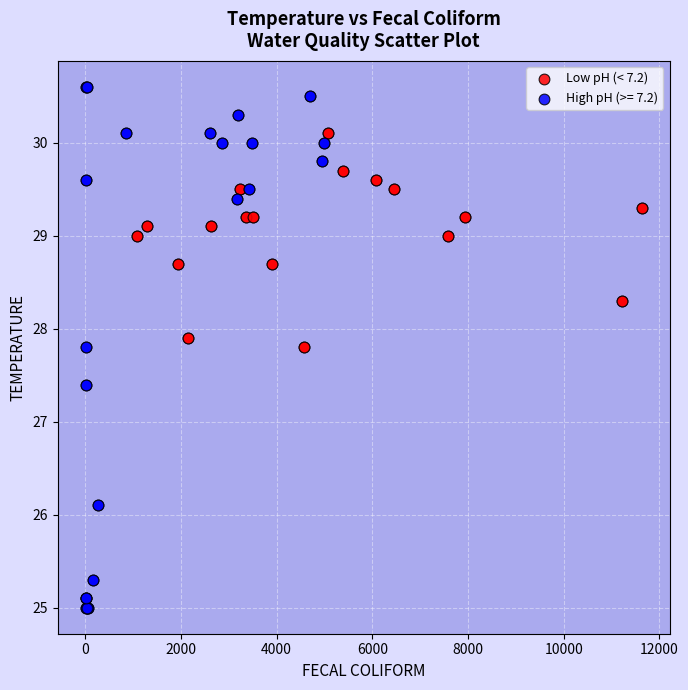

Which series contains the highest Y value?

High pH (>= 7.2)